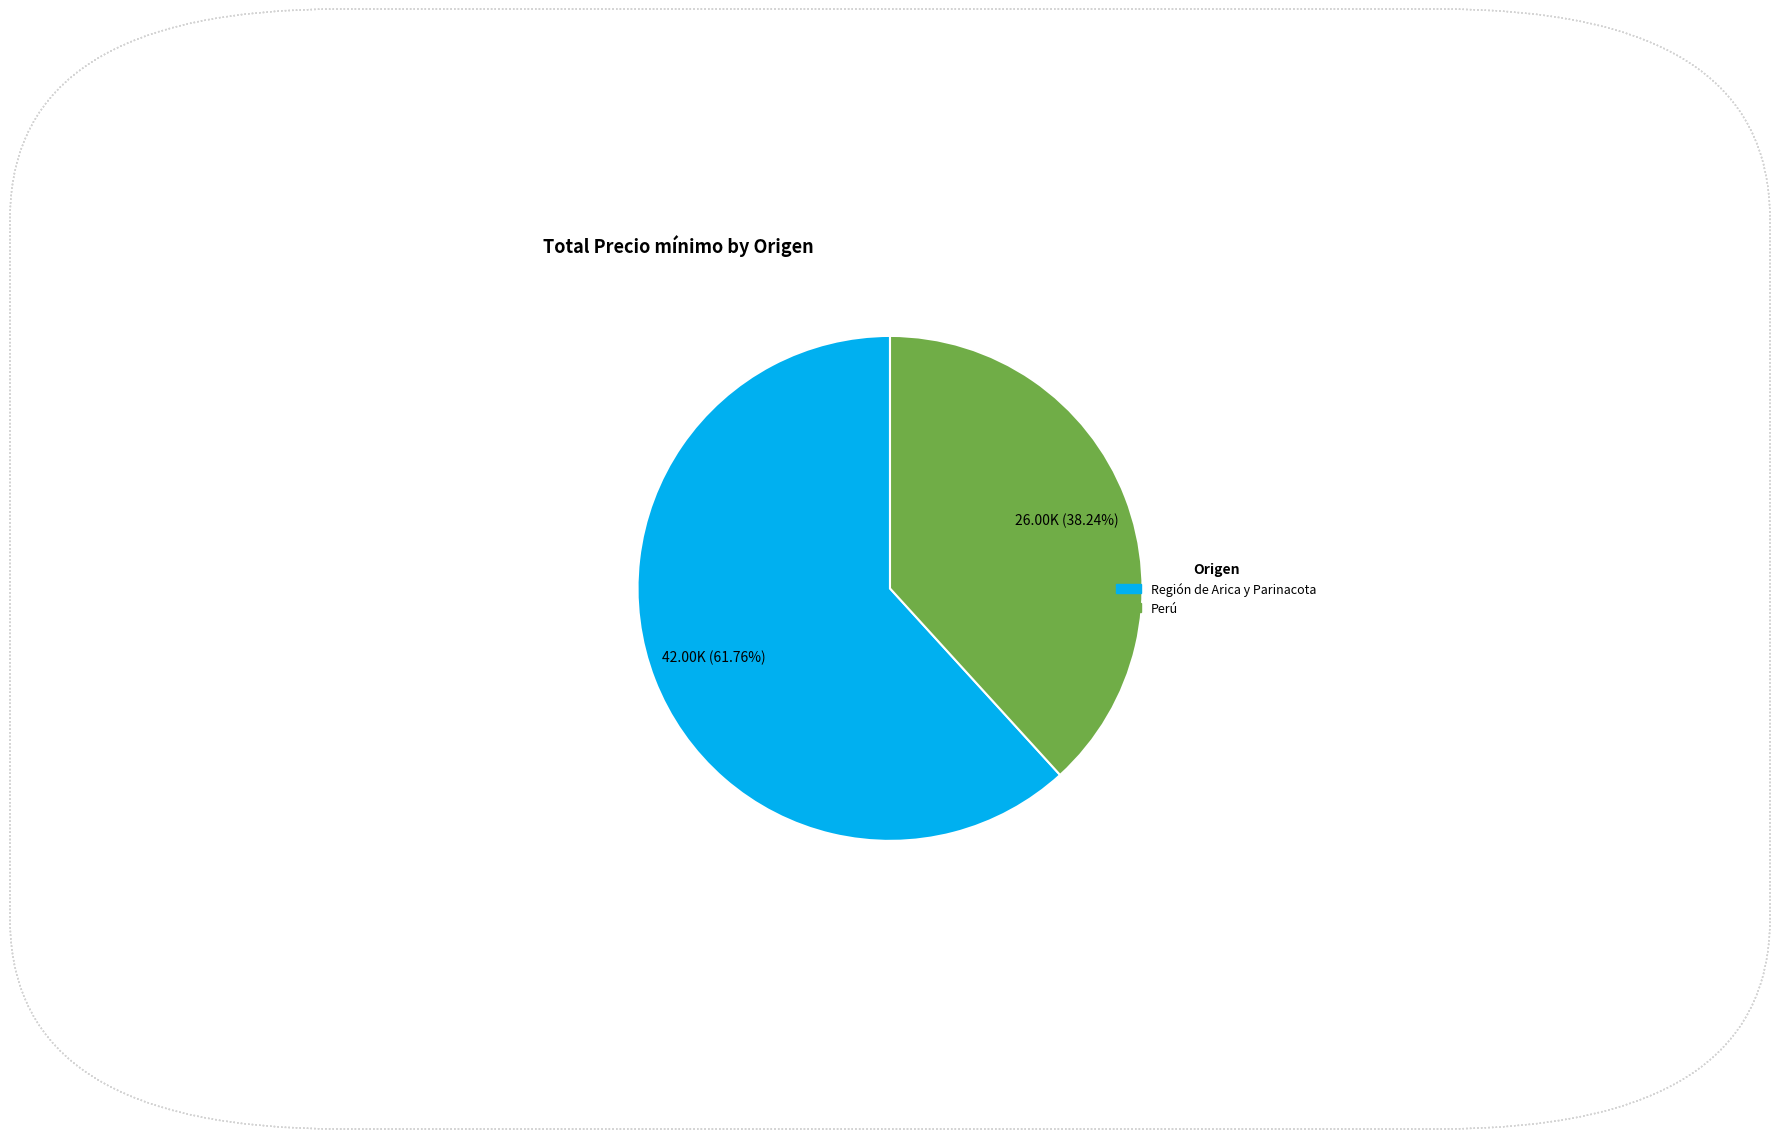

Approximately how many times larger is the value at Perú compared to Región de Arica y Parinacota?

0.6